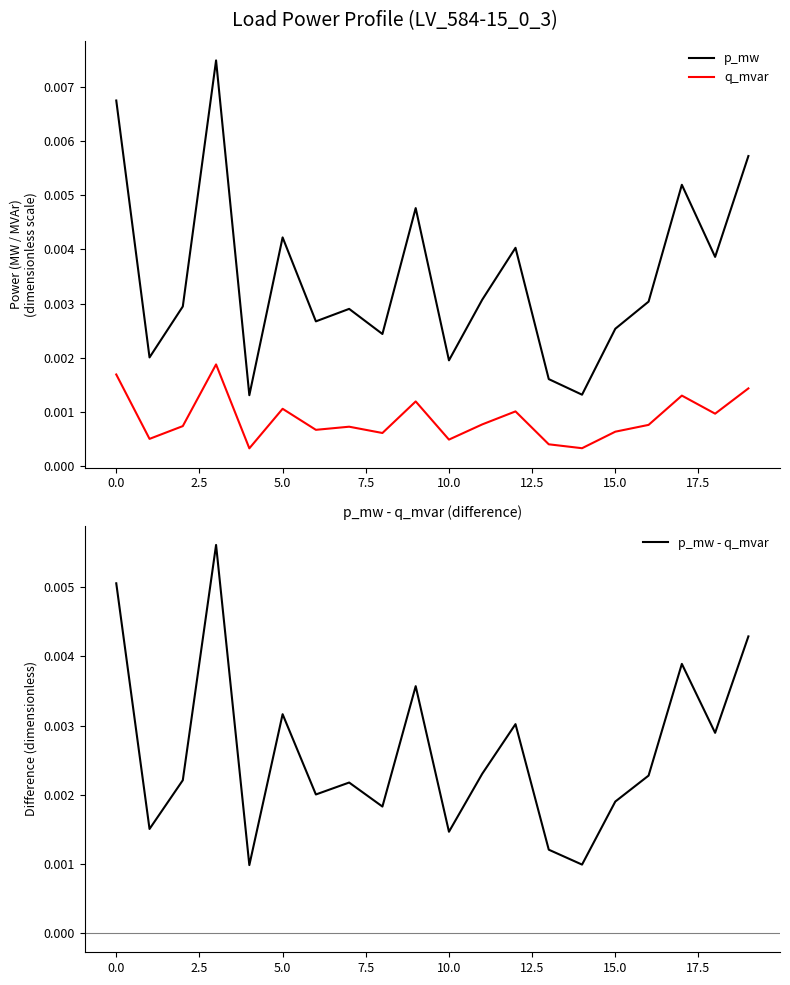

The value of p_mw - q_mvar at 2.5 is 0.0. True or false?

True